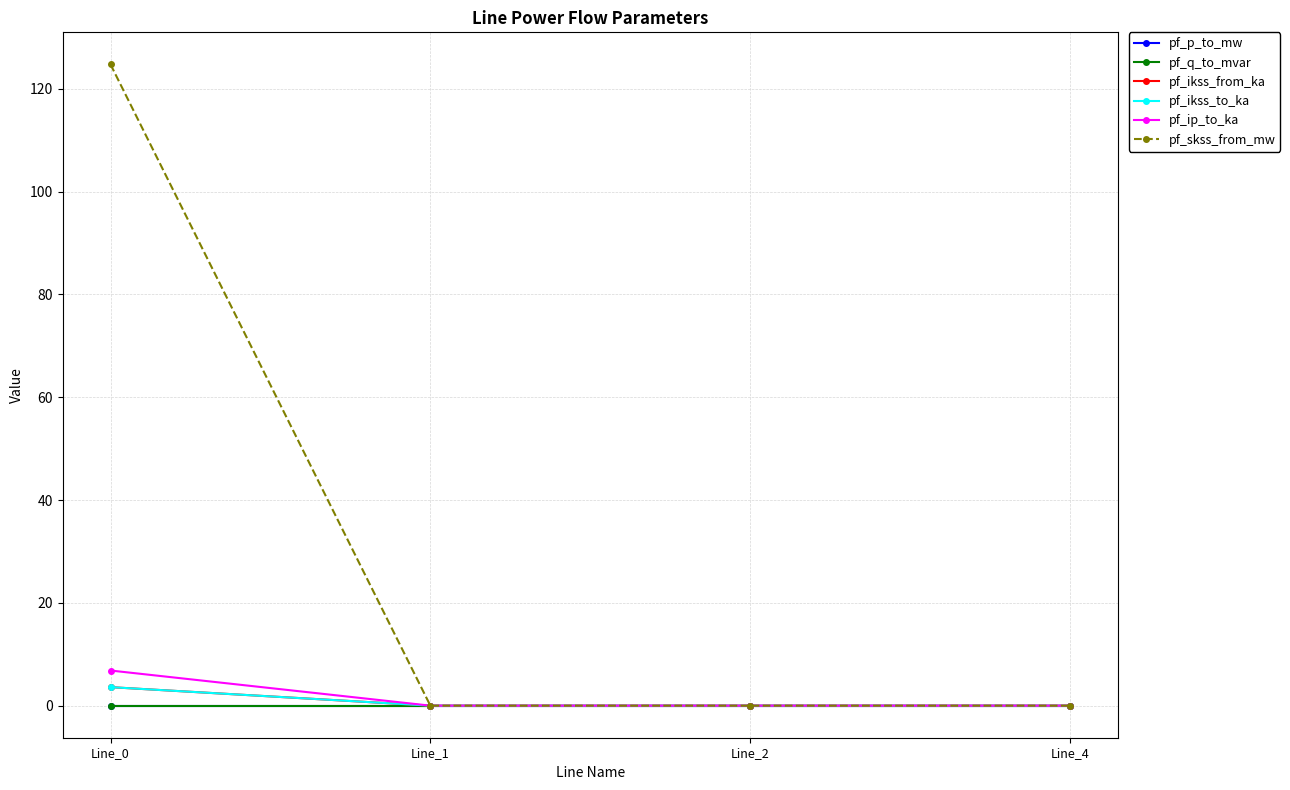

Is this an area chart (filled region under the line)?

No